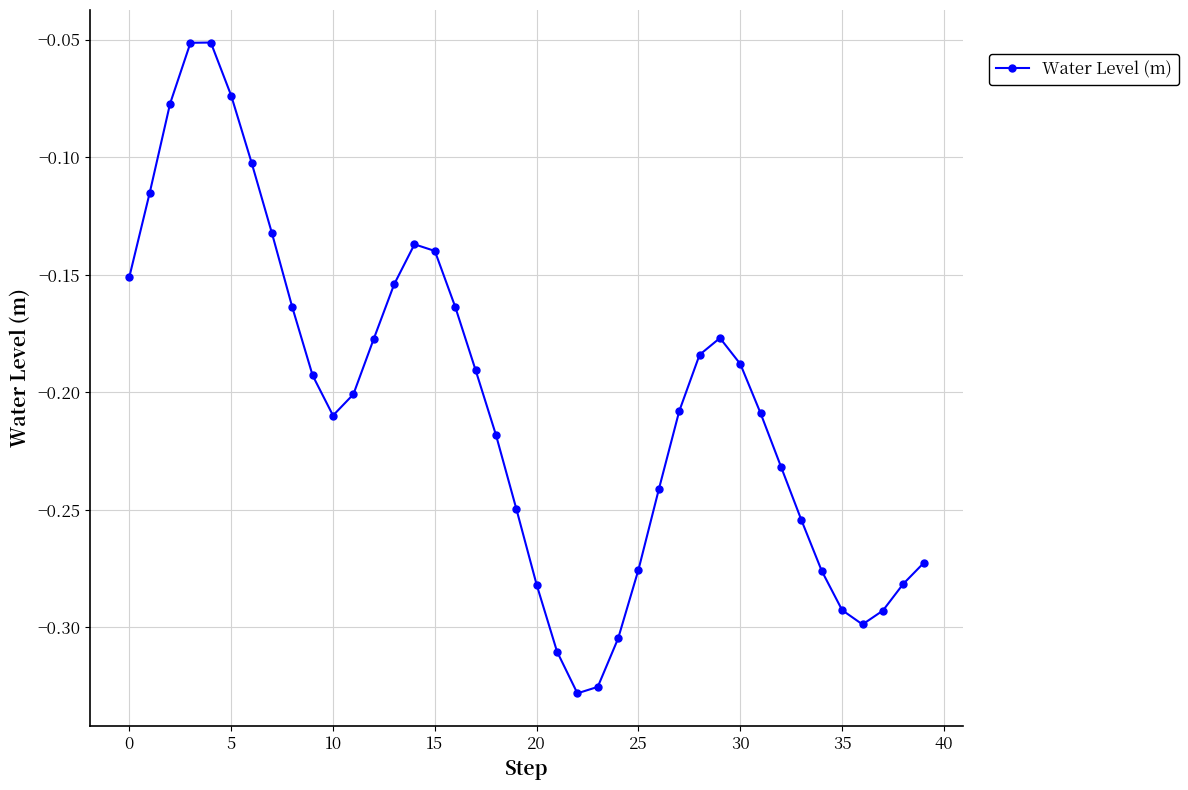

True or false: there are more than 0 points higher than both neighbors.

True